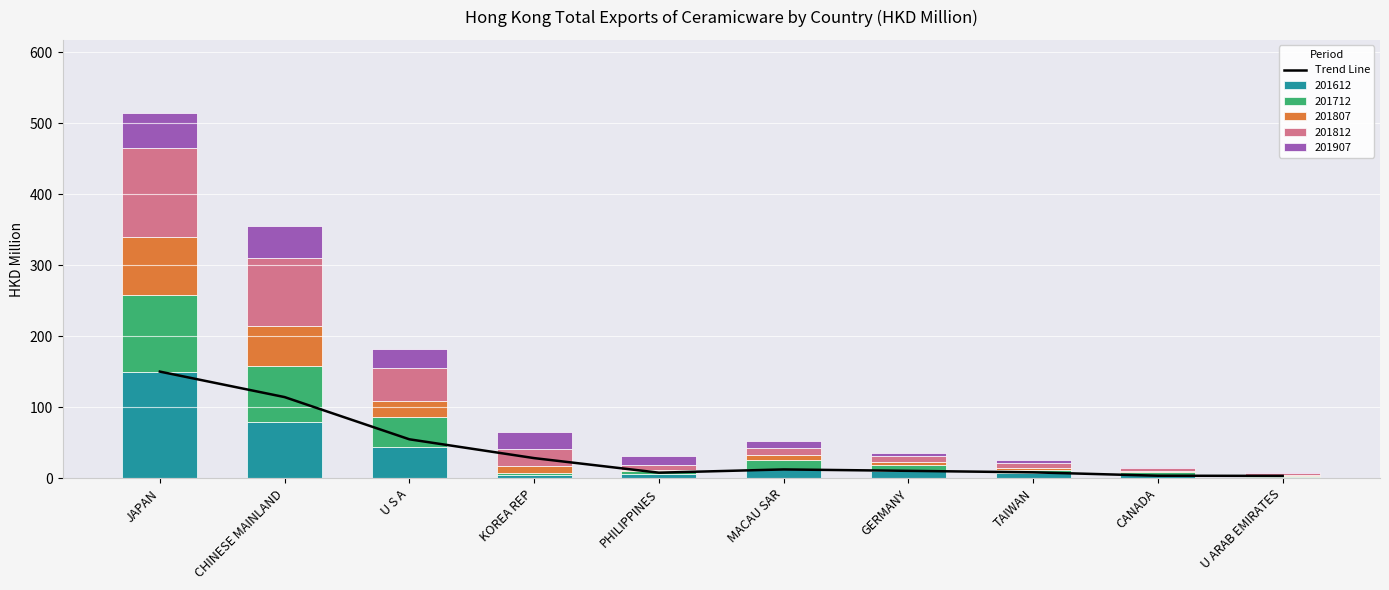

What position from the right is CANADA?

2